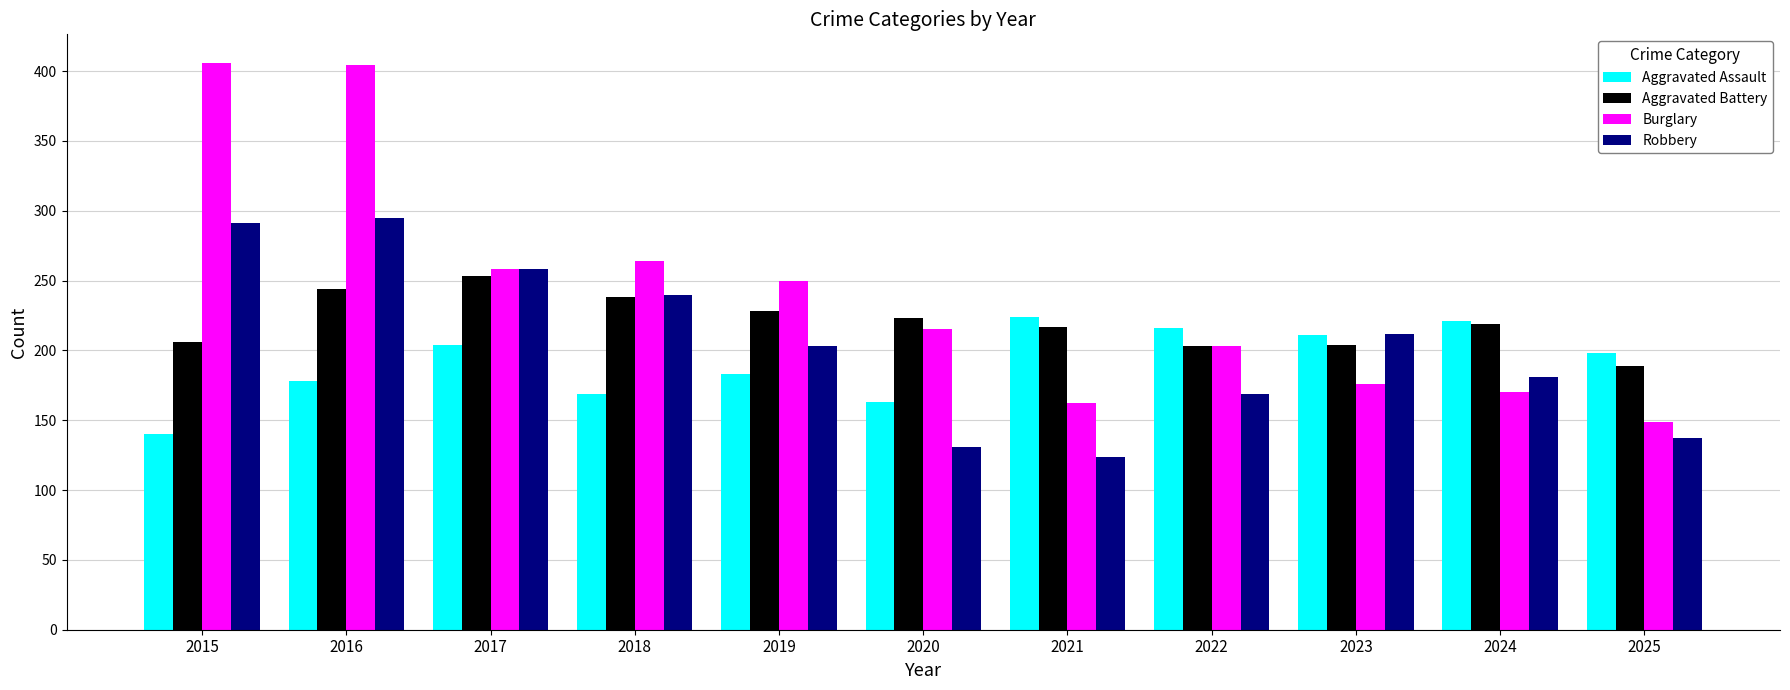

What is the minimum value shown in the chart?

124